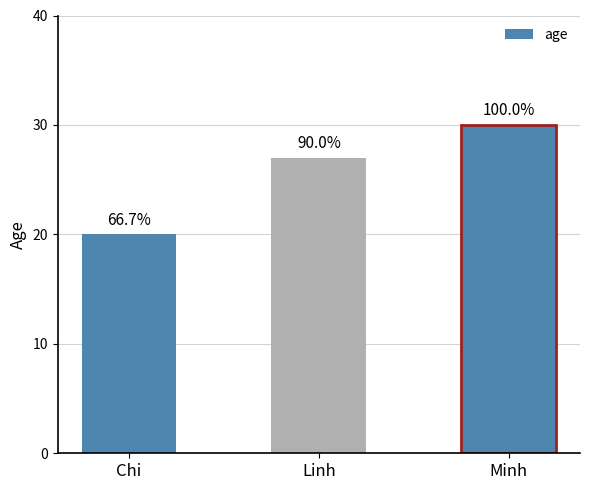

Where is the data nearest to the value 25?

Linh